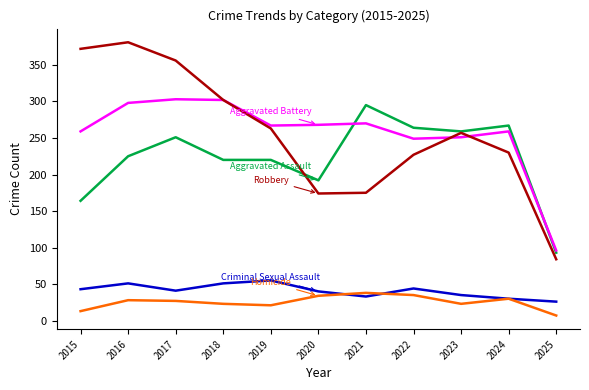

What is the spread (max minus min) of values at 2024?

237